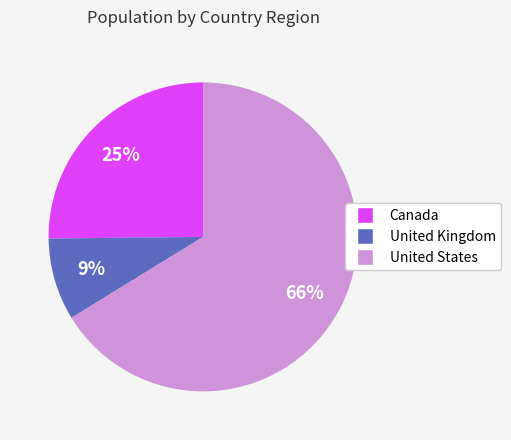

Does United States represent more than half of the total?

Yes